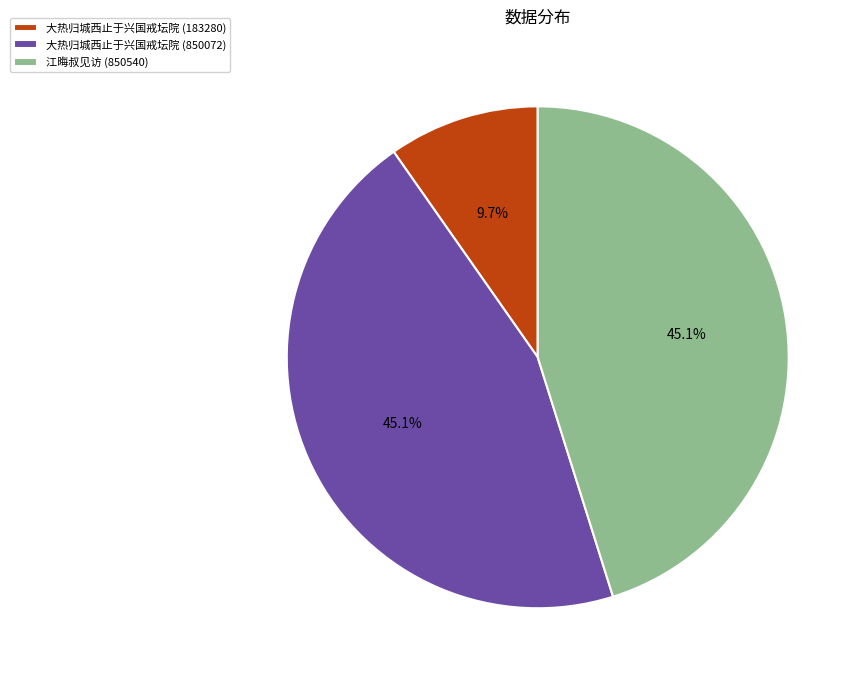

The 大热归城西止于兴国戒坛院 (183280) slice represents 10% of the pie. True or false?

True